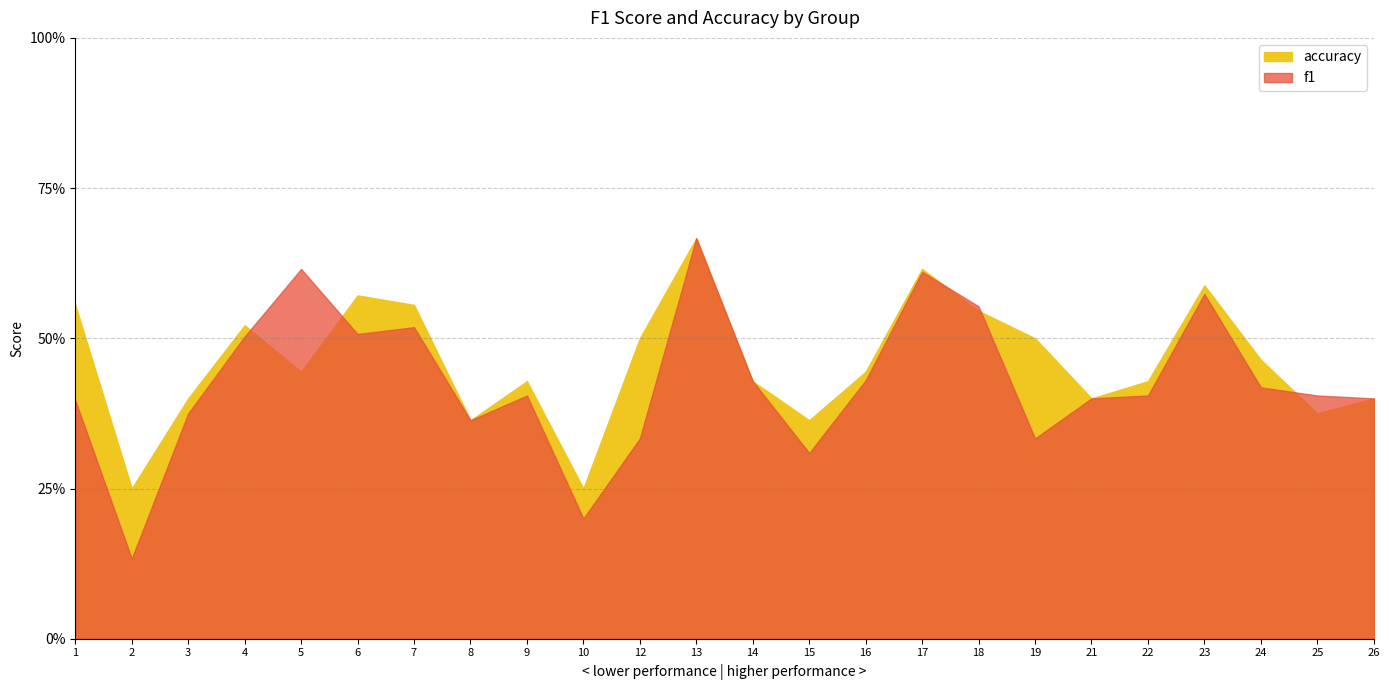

At which label is accuracy closest to 0?

2